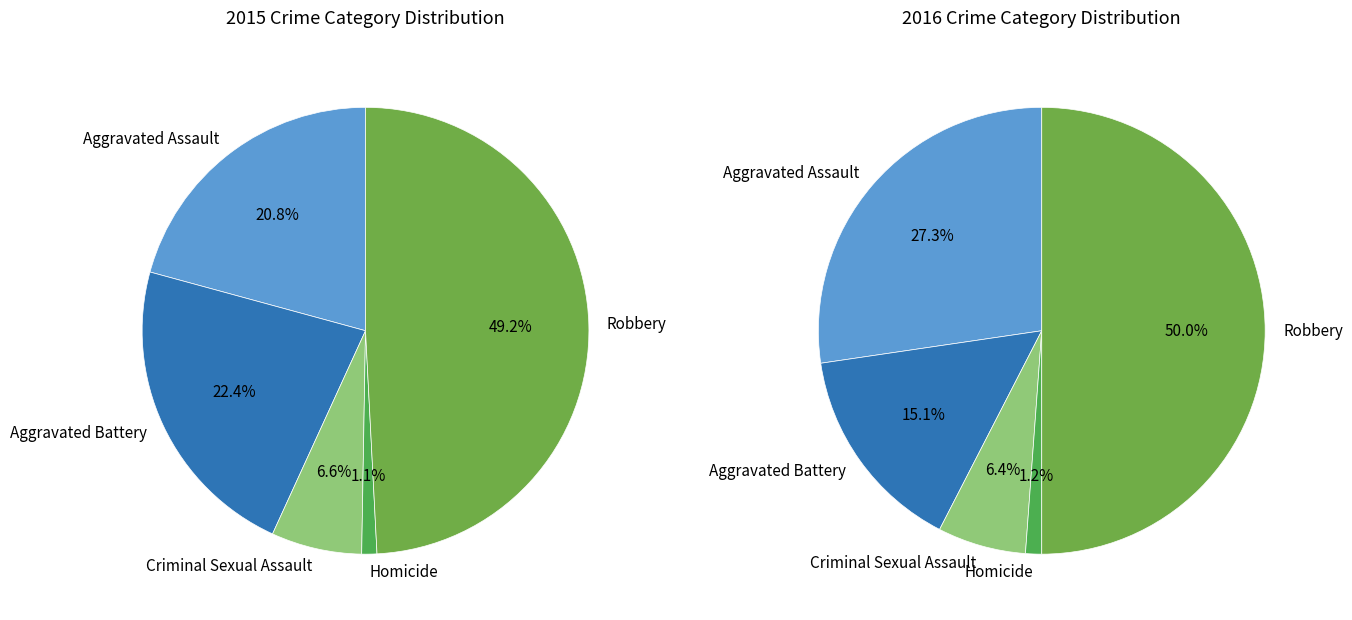

How many segments does this pie chart have?

5